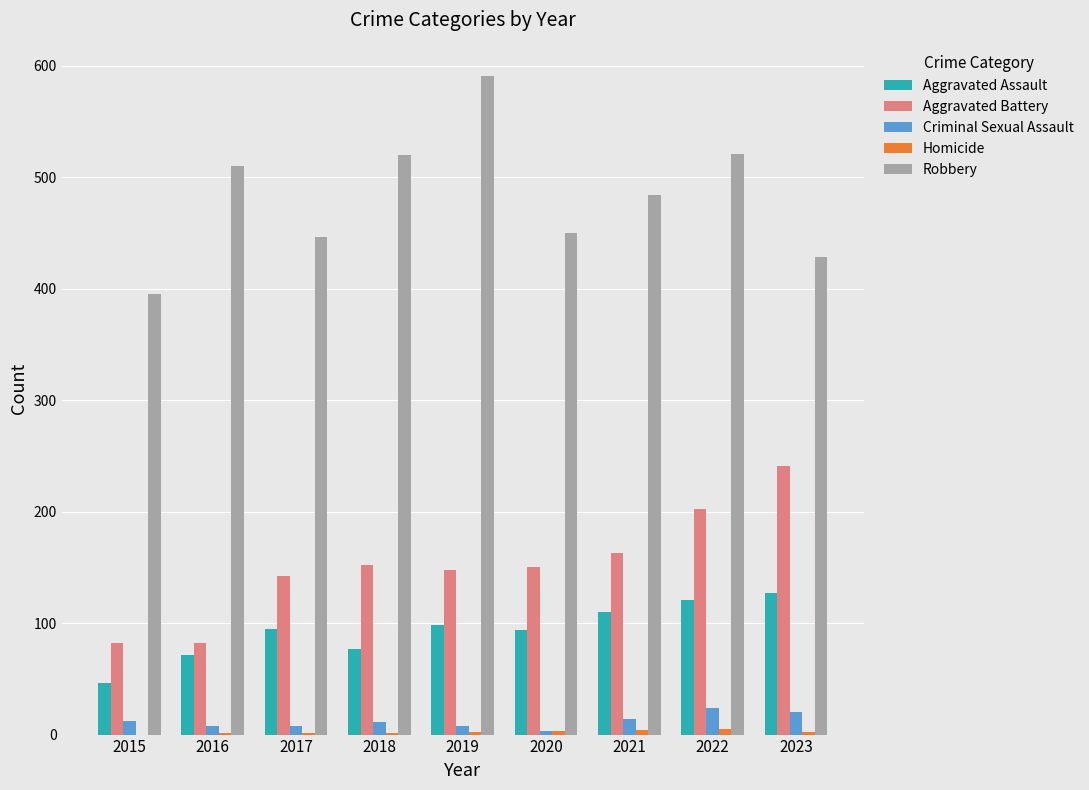

Is the value of Aggravated Assault at 2015 greater than the value of Robbery at 2015?

No